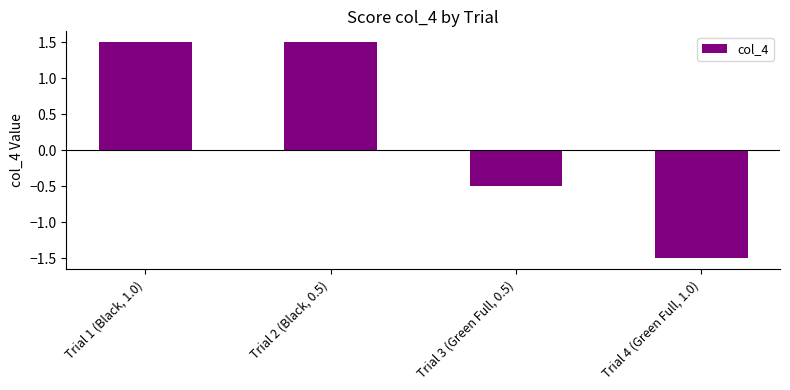

What is the sum of the values at Trial 4 (Green Full, 1.0) and Trial 3 (Green Full, 0.5)?

-2.0